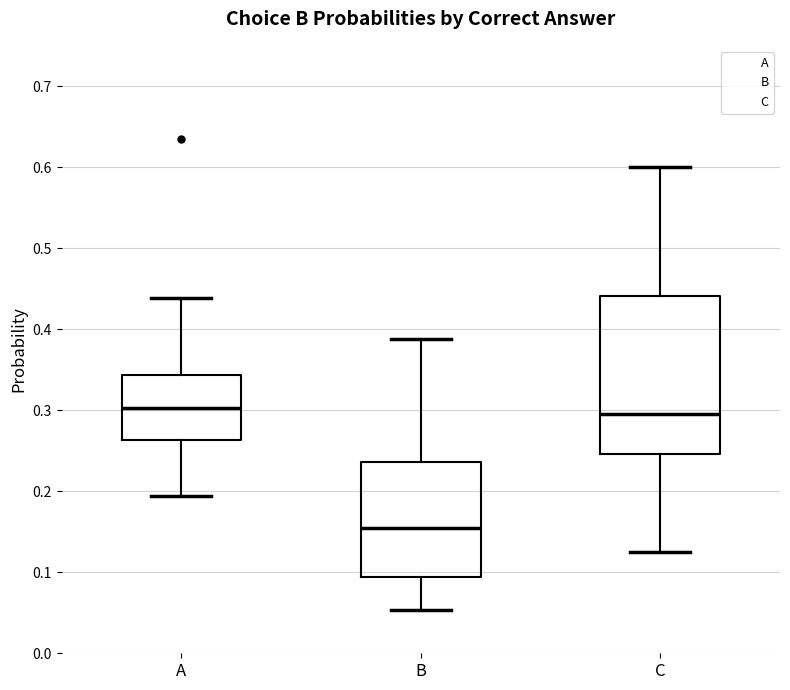

Where does the lower whisker of the box for A end on the y-axis? The values are not printed on the chart, so give them approximately, as read against the axis.

0.19